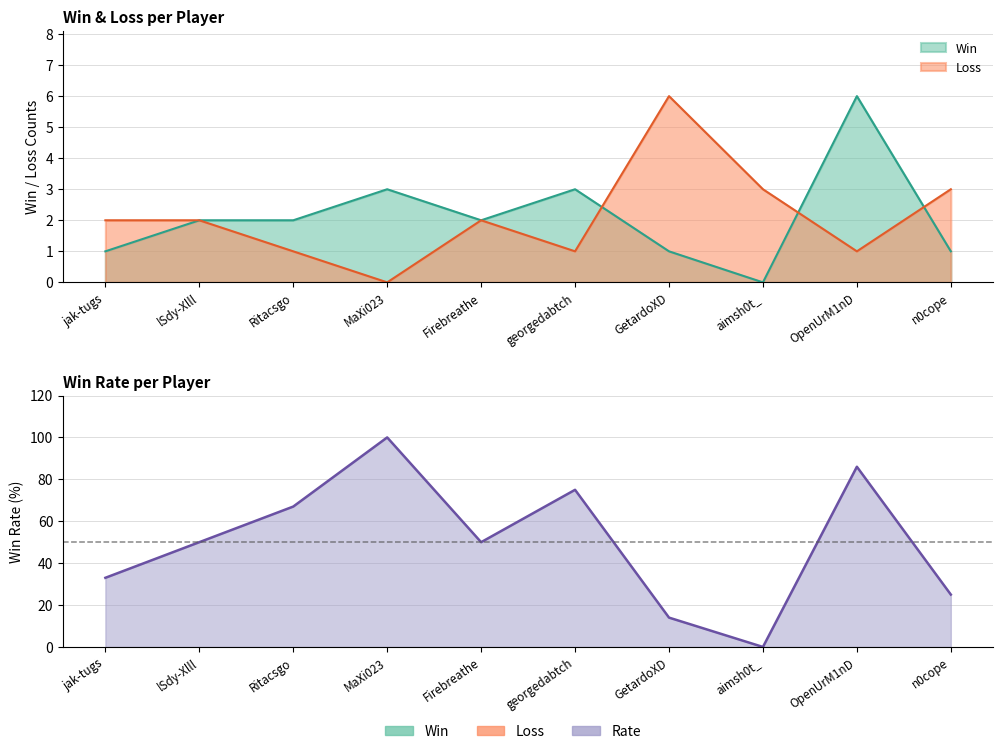

How many lines are shown in the chart?

3